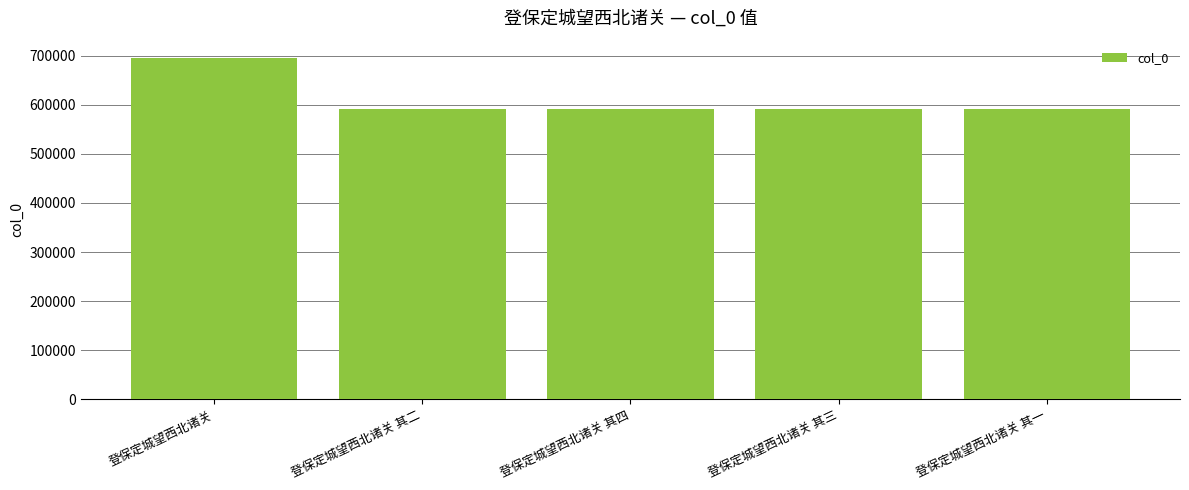

What is the difference between the values at 登保定城望西北诸关 其二 and 登保定城望西北诸关 其三?

1